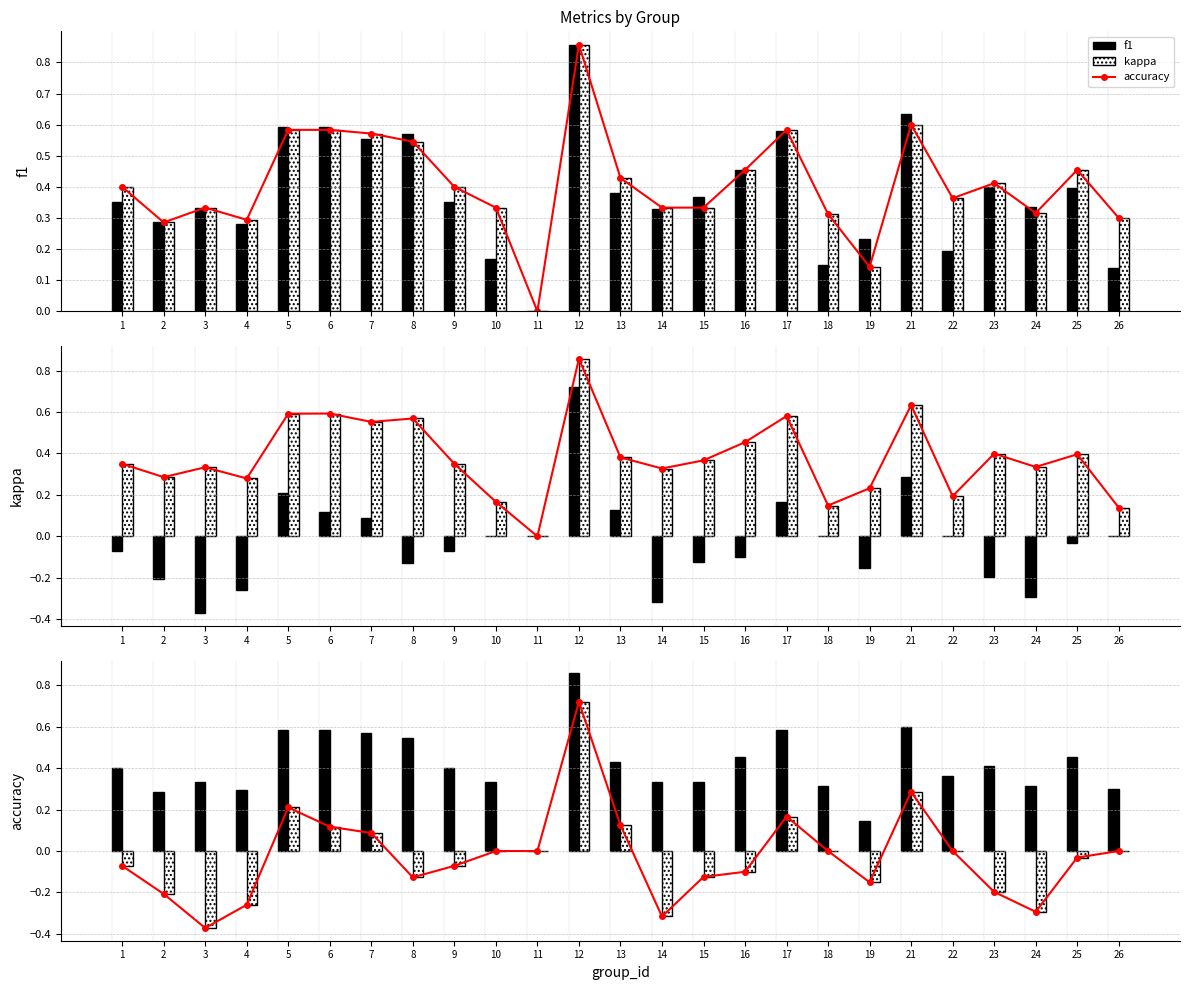

At 4, list the series in order from largest to smallest.

f1, accuracy, kappa